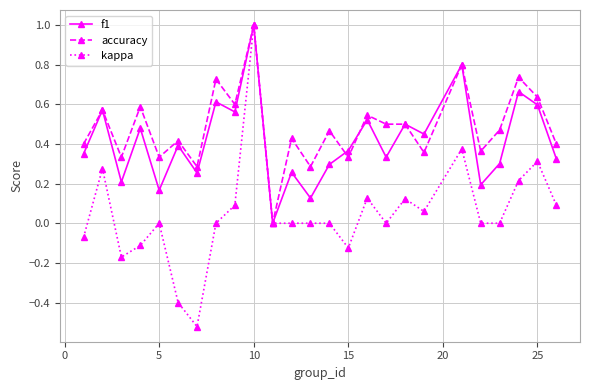

What is the maximum value for accuracy?

1.0